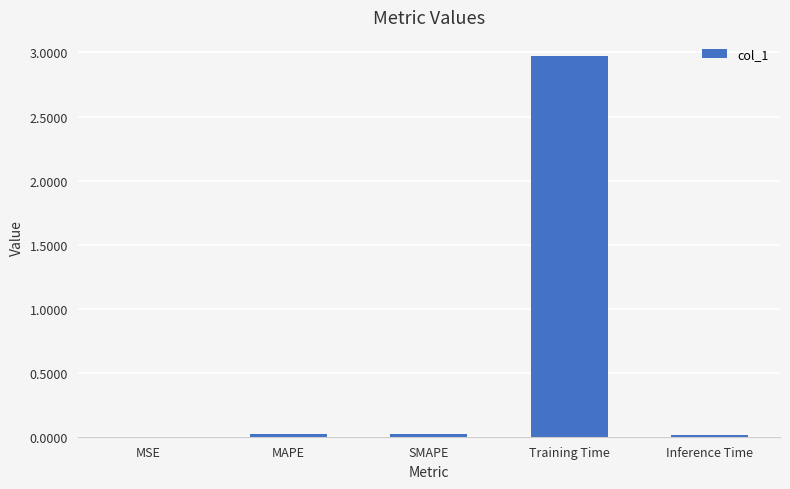

What is the maximum value shown in the chart?

3.0